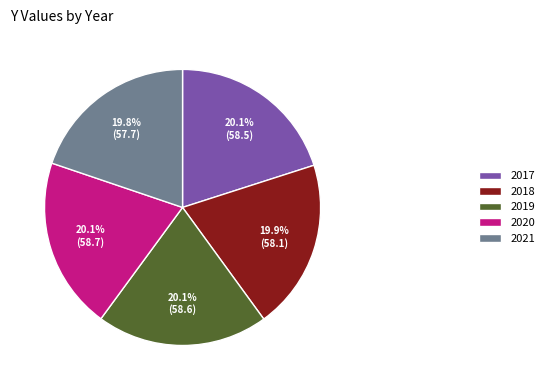

Combined, do 2020 and 2019 account for over 50%?

No